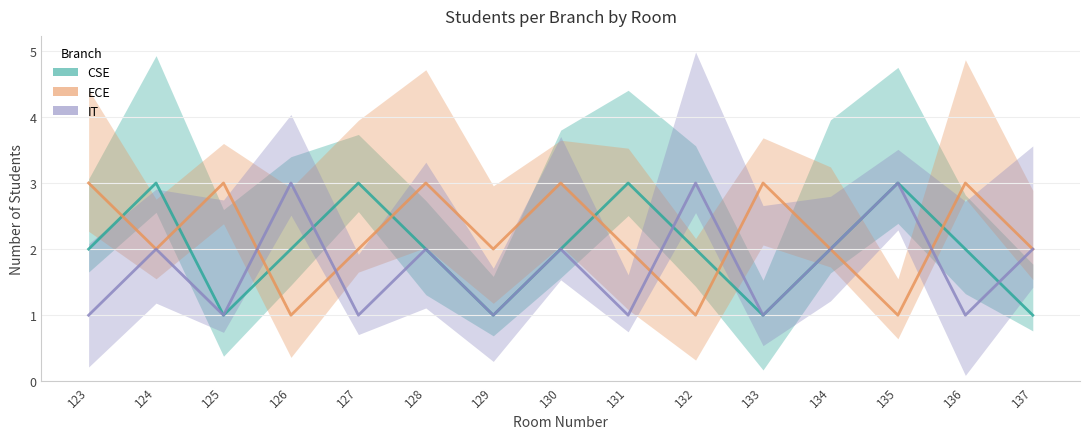

Which has a higher value, 134 or 136?

134